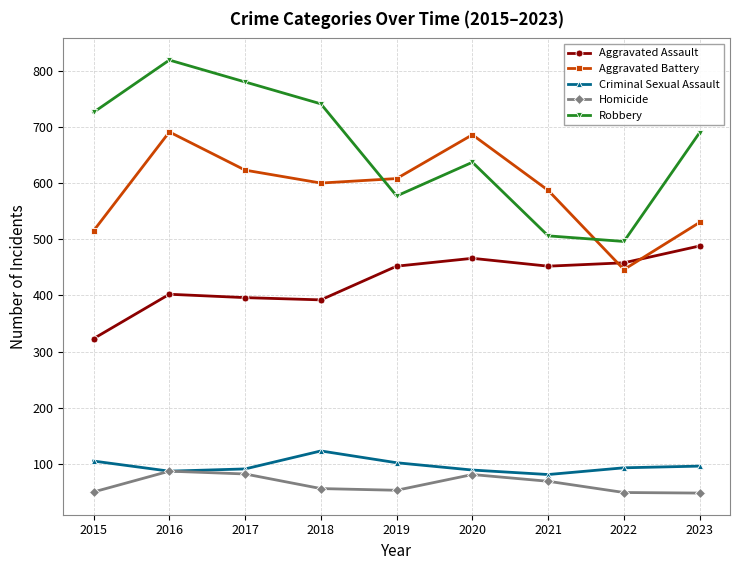

Rank the series by their maximum value, from highest to lowest.

Robbery, Aggravated Battery, Aggravated Assault, Criminal Sexual Assault, Homicide